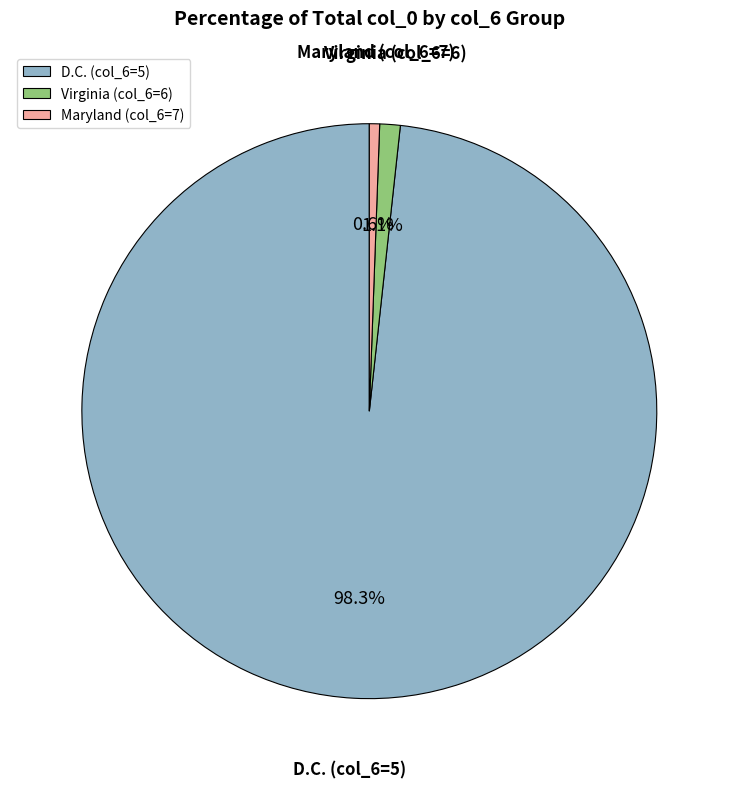

Which has a higher value, D.C. (col_6=5) or Virginia (col_6=6)?

D.C. (col_6=5)